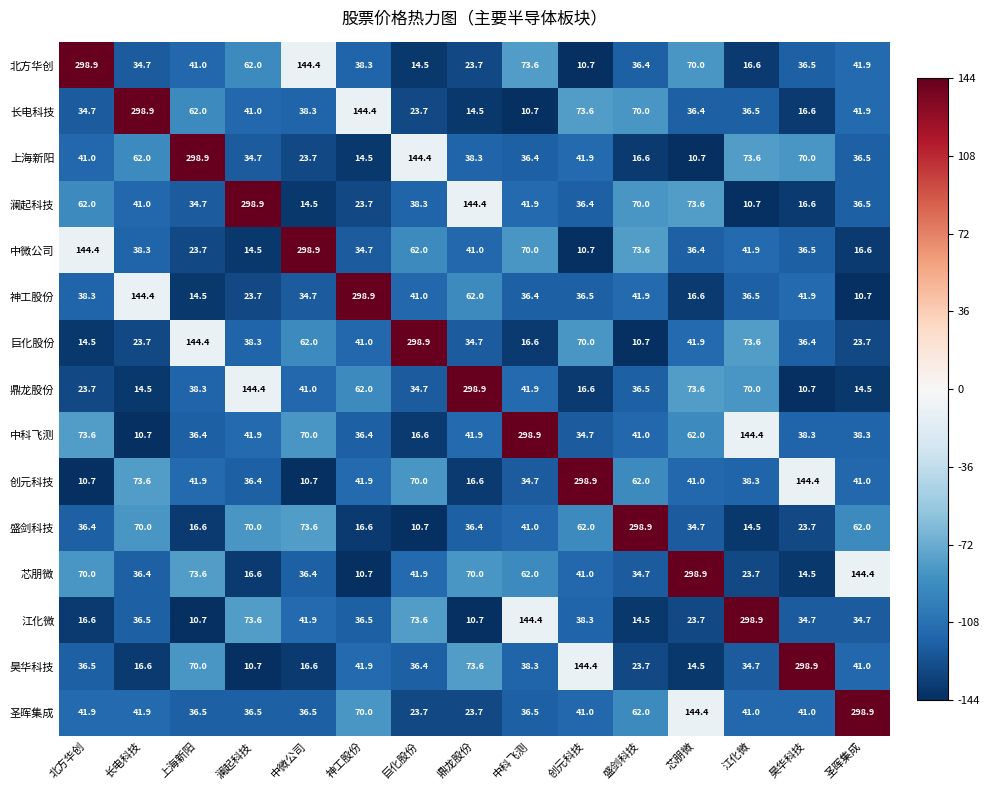

At which category is the sum across all series the highest?

中科飞测